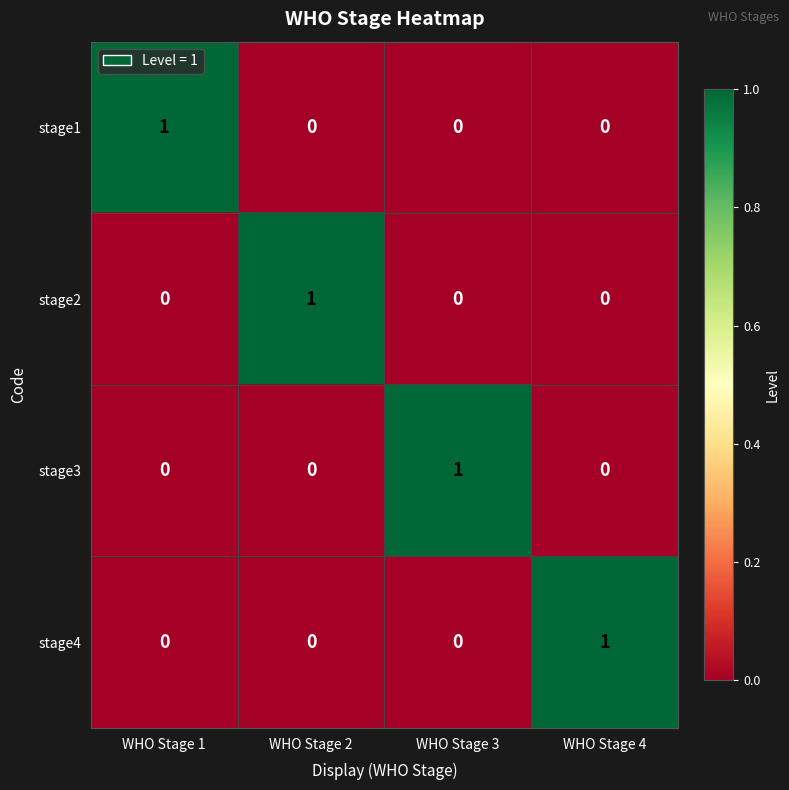

Reading left to right, what are all the values shown in this chart?

stage1: 1	0	0	0
stage2: 0	1	0	0
stage3: 0	0	1	0
stage4: 0	0	0	1